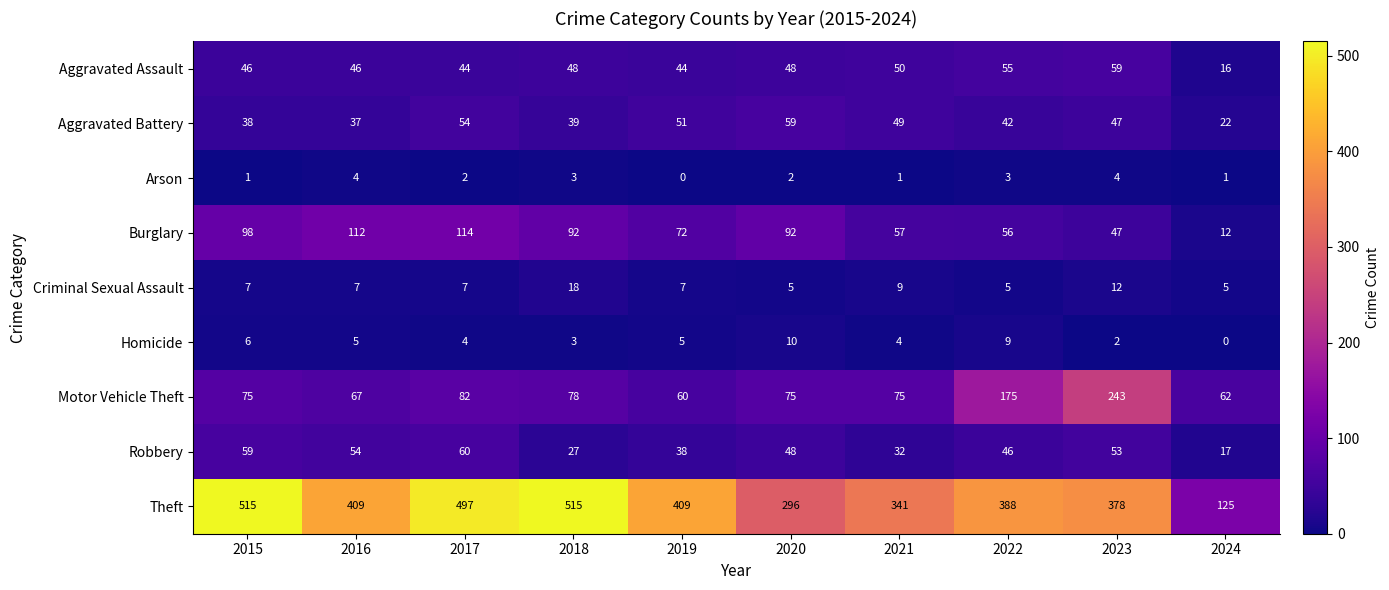

At which category is the sum across all series the highest?

2017